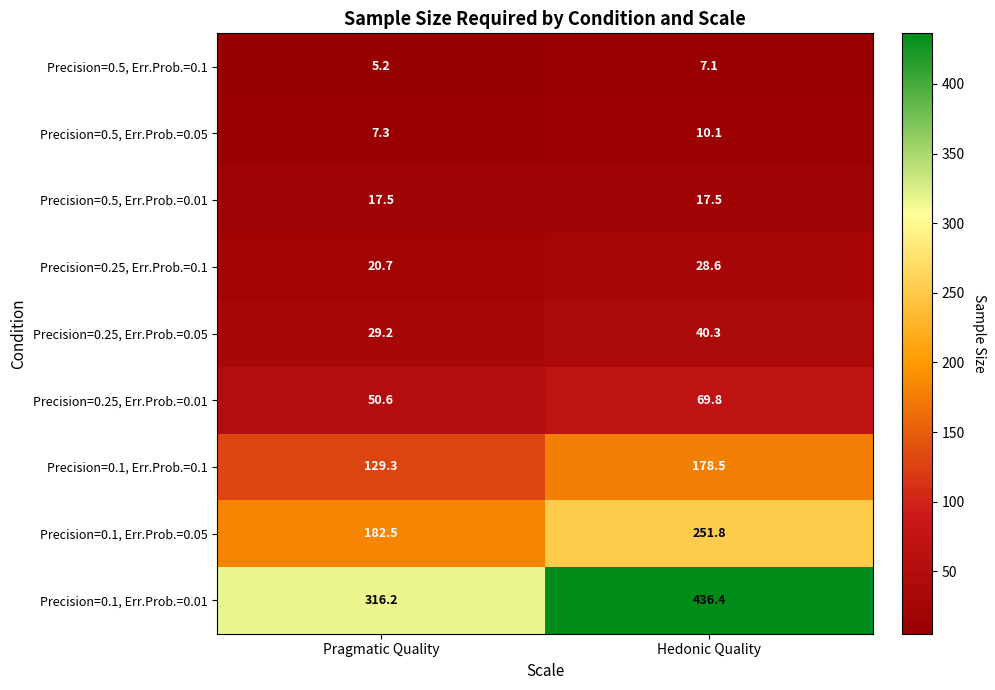

Where does the Precision=0.5, Err.Prob.=0.05 series first go above 10?

Hedonic Quality